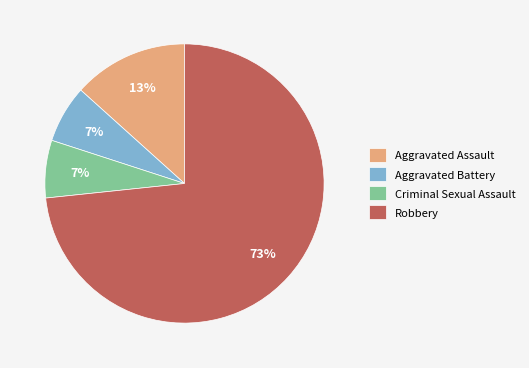

Do Criminal Sexual Assault and Aggravated Battery together represent more than half of the pie?

No